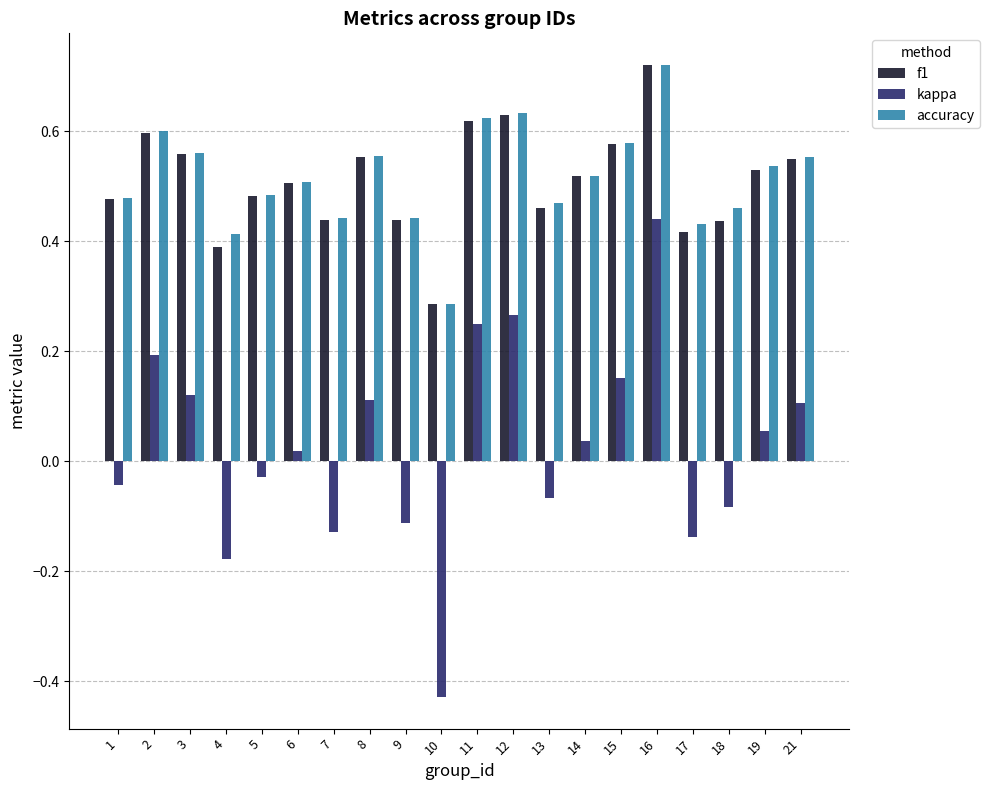

What is the sum of the accuracy values at 4 and 5?

0.9